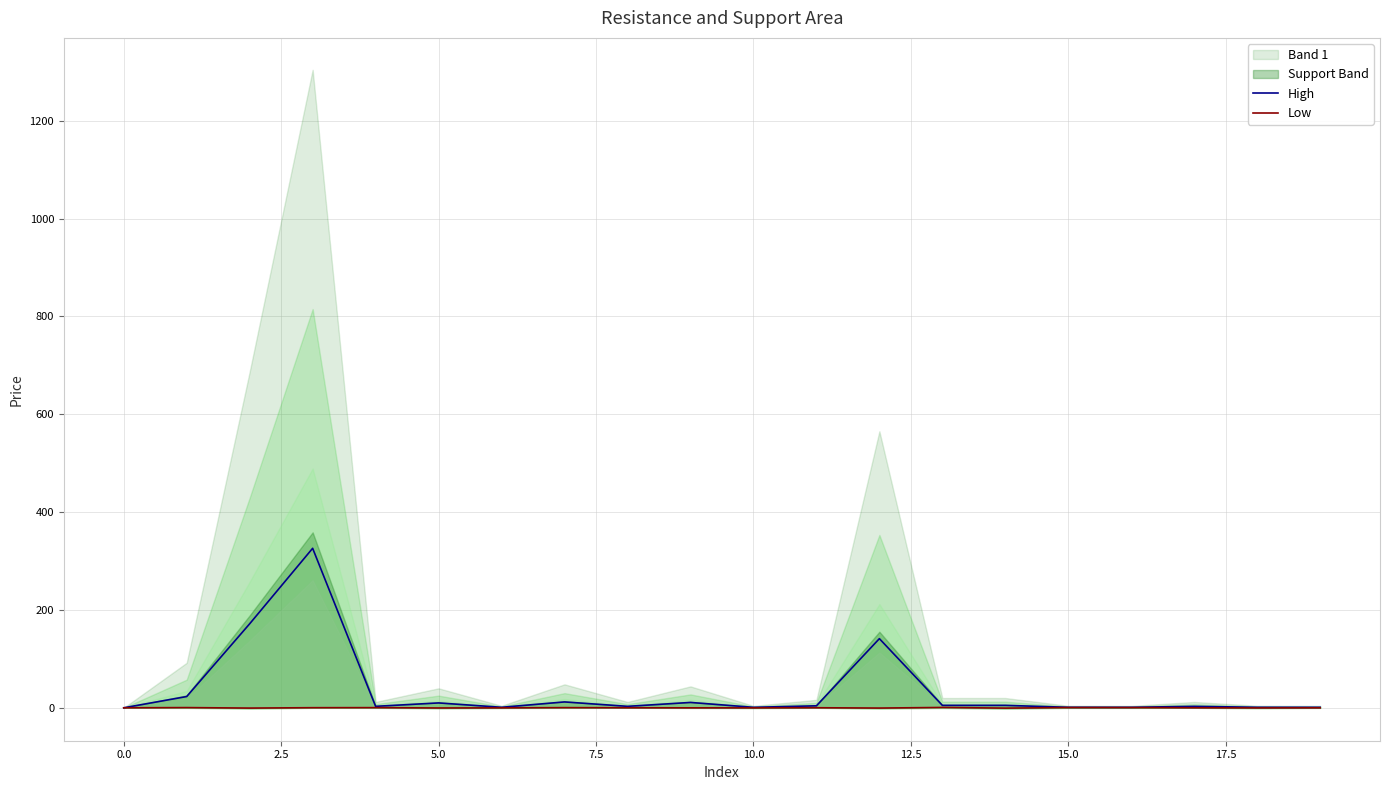

What is the highest value of the High series?

326.0